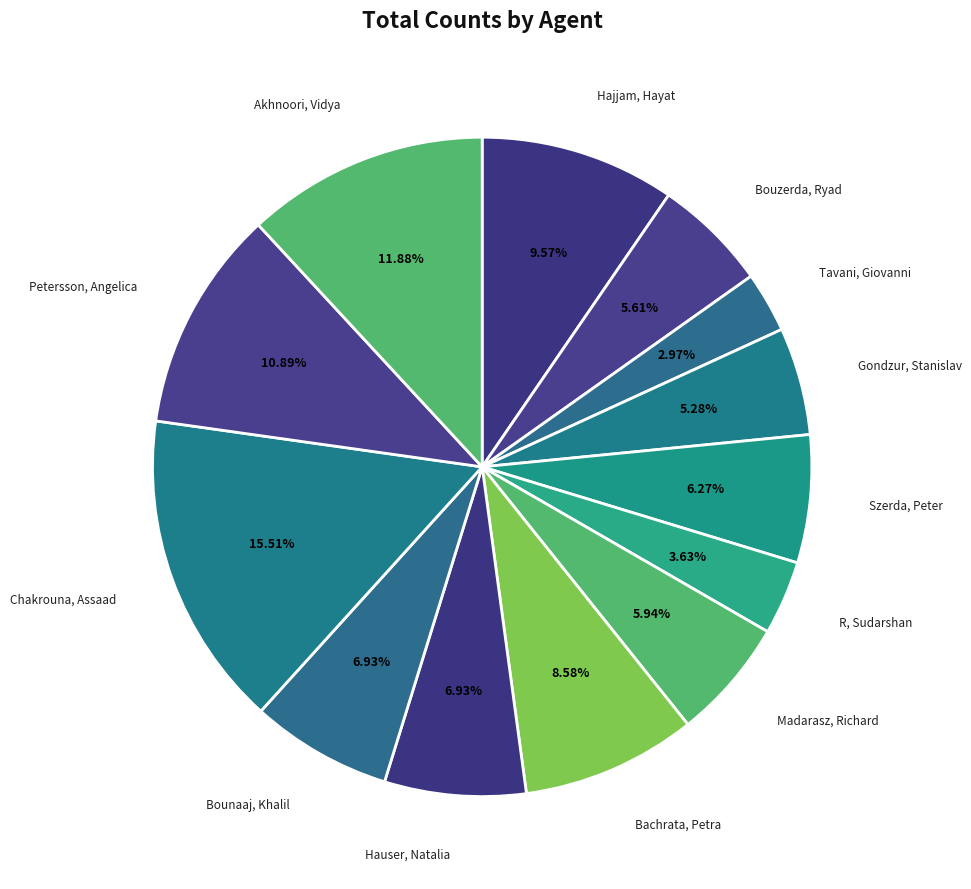

How many segments does this pie chart have?

13